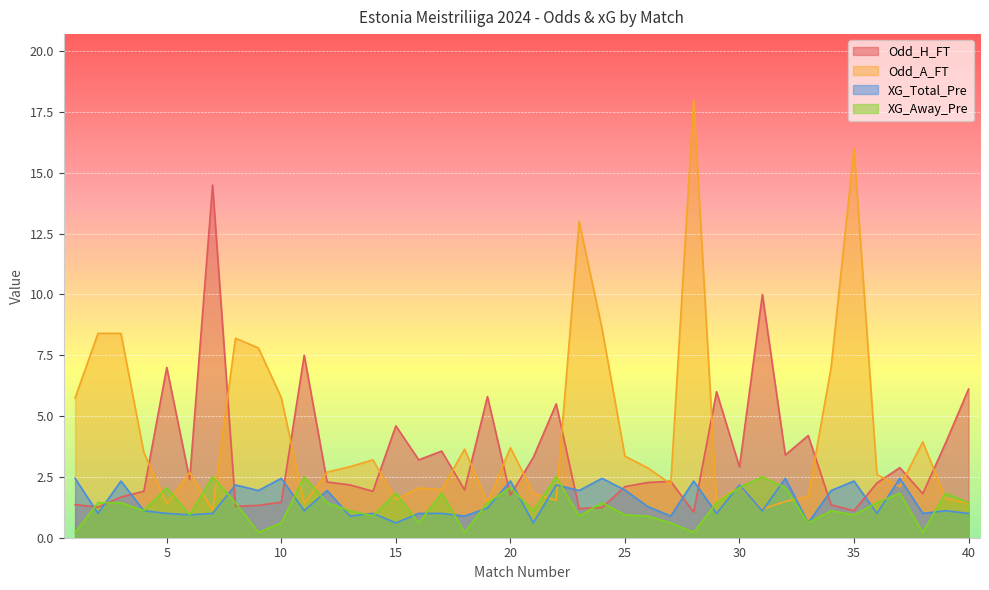

Rank the series at 18 from lowest to highest value.

XG_Away_Pre, XG_Total_Pre, Odd_H_FT, Odd_A_FT